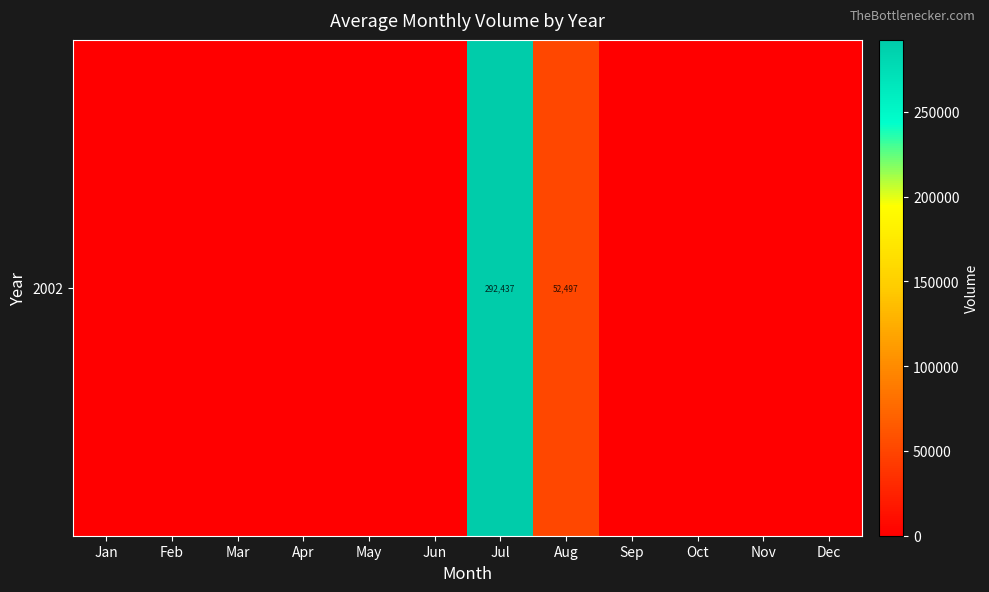

How many distinct data groups are displayed?

1